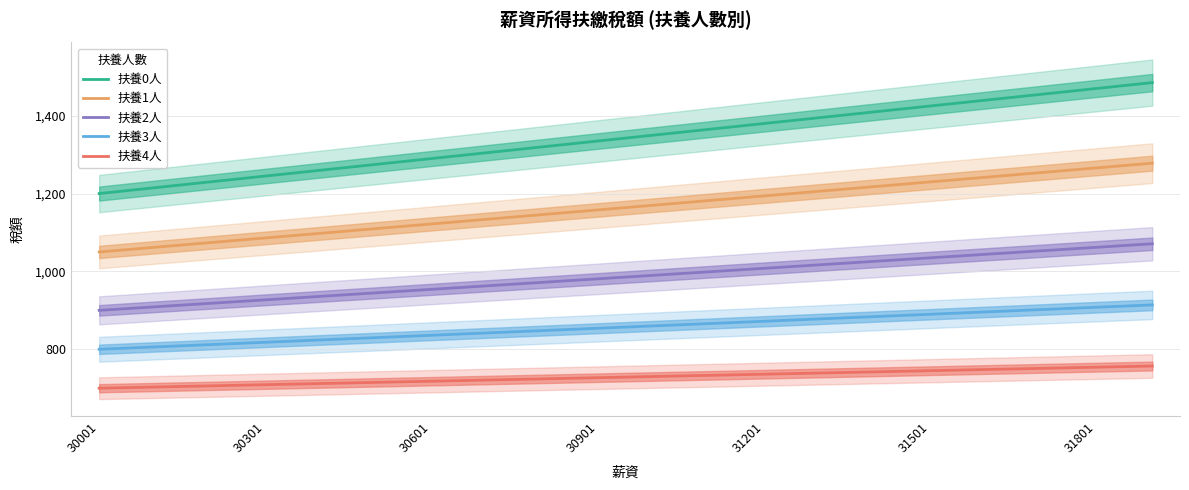

True or false: 扶養0人 and 扶養2人 cross at least once.

False